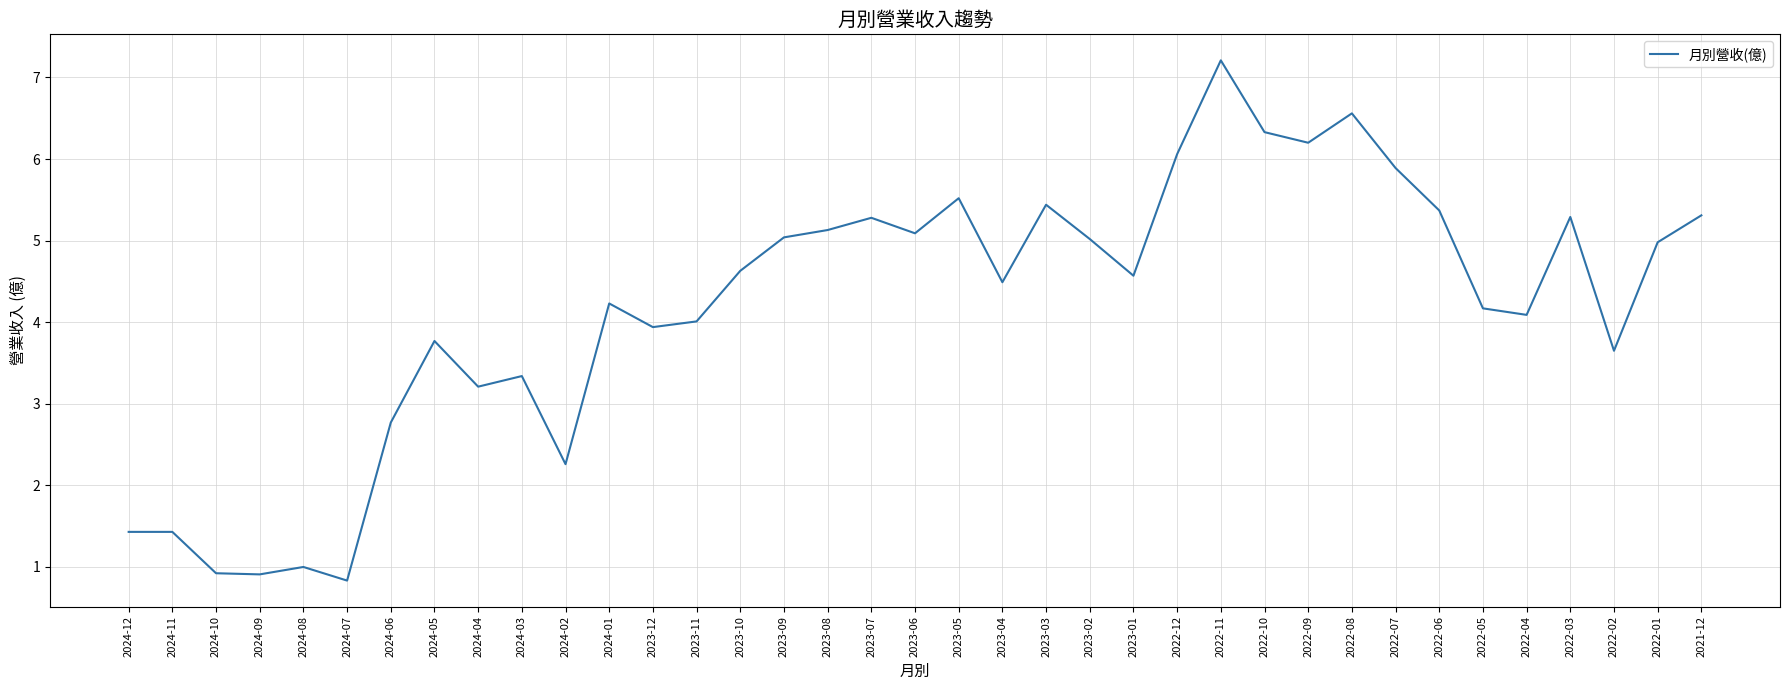

Where does the data first go above 4?

2024-01